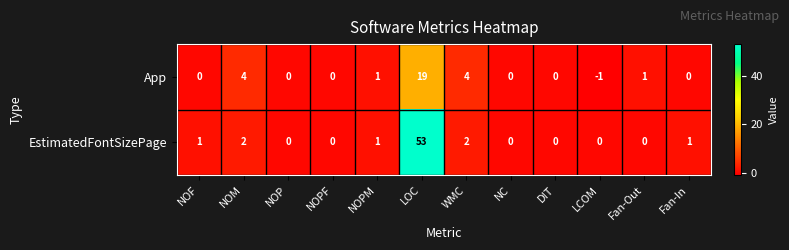

Reading left to right, list all the values displayed in this chart.

App: NOF=0	NOM=4	NOP=0	NOPF=0	NOPM=1	LOC=19	WMC=4	NC=0	DIT=0	LCOM=-1	Fan-Out=1	Fan-In=0
EstimatedFontSizePage: NOF=1	NOM=2	NOP=0	NOPF=0	NOPM=1	LOC=53	WMC=2	NC=0	DIT=0	LCOM=0	Fan-Out=0	Fan-In=1